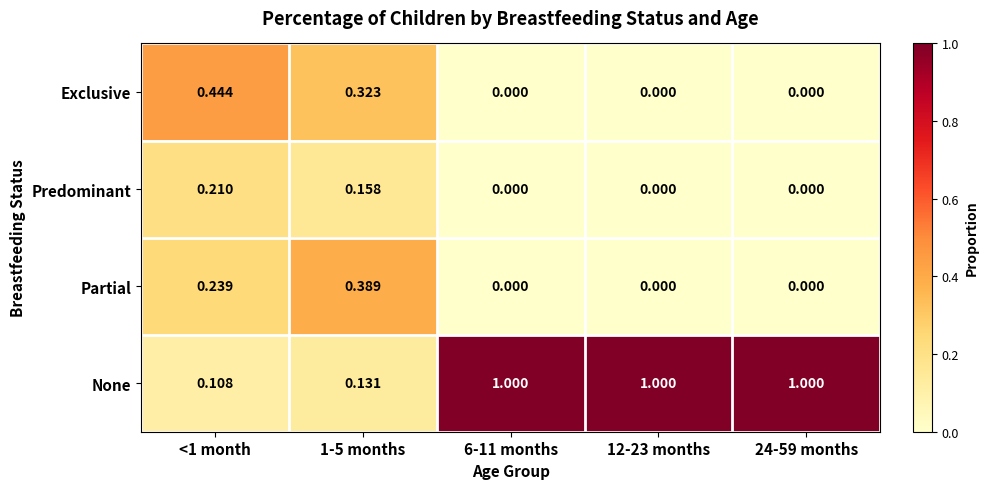

Which series has the largest total across all categories?

None